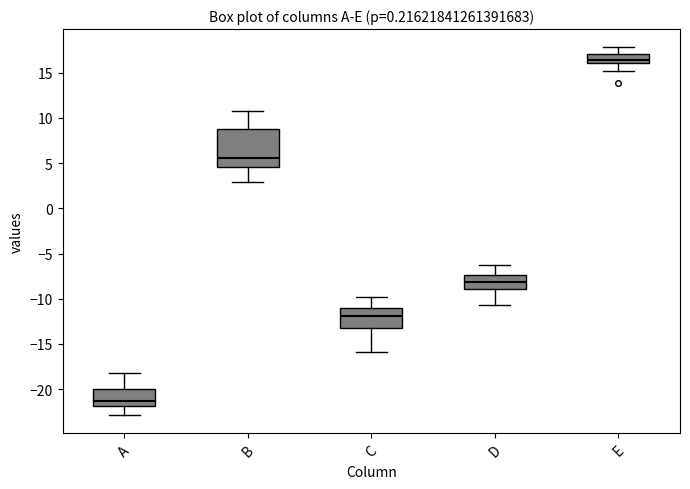

Which box's median line is the highest?

E